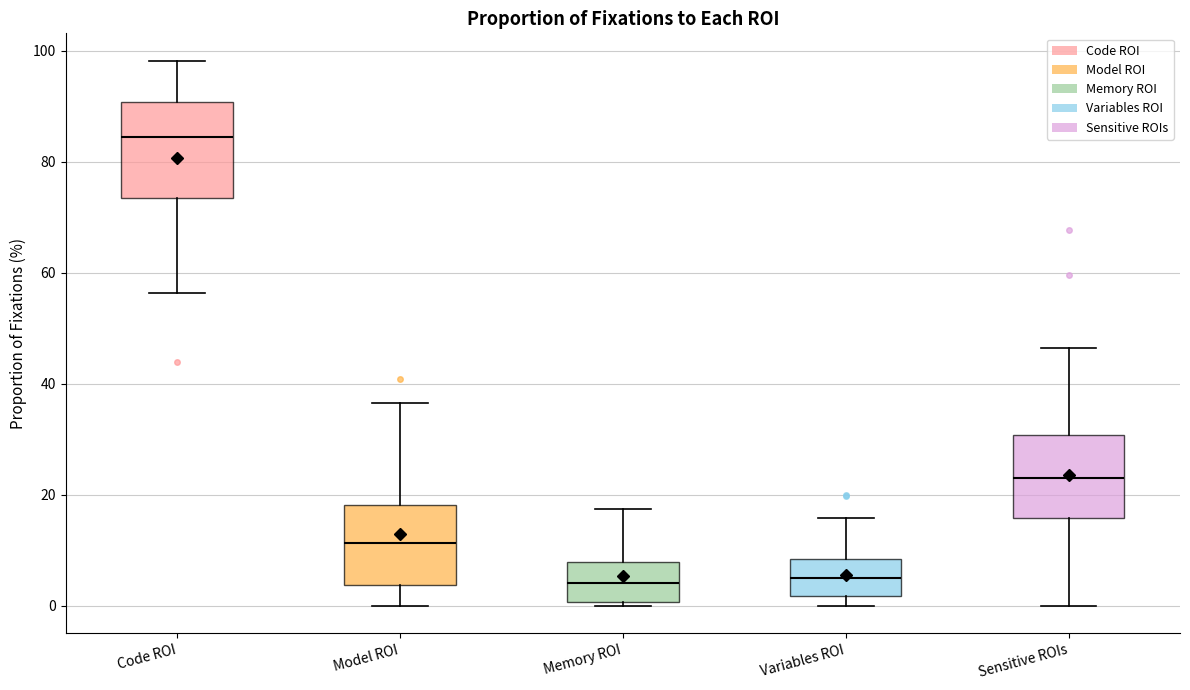

Reading left to right, read every box against the y-axis: the position of its median line, the range the box covers, and the ends of its whiskers. The values are not printed on the chart, so give them approximately, as read against the axis.

Code ROI: median 84, box 74 to 90, whiskers 56 to 98
Model ROI: median 12, box 4 to 18, whiskers 0 to 36
Memory ROI: median 4, box 0 to 8, whiskers 0 (just below the box's lower edge) to 18
Variables ROI: median 6, box 2 to 8, whiskers 0 to 16
Sensitive ROIs: median 24, box 16 to 30, whiskers 0 to 46